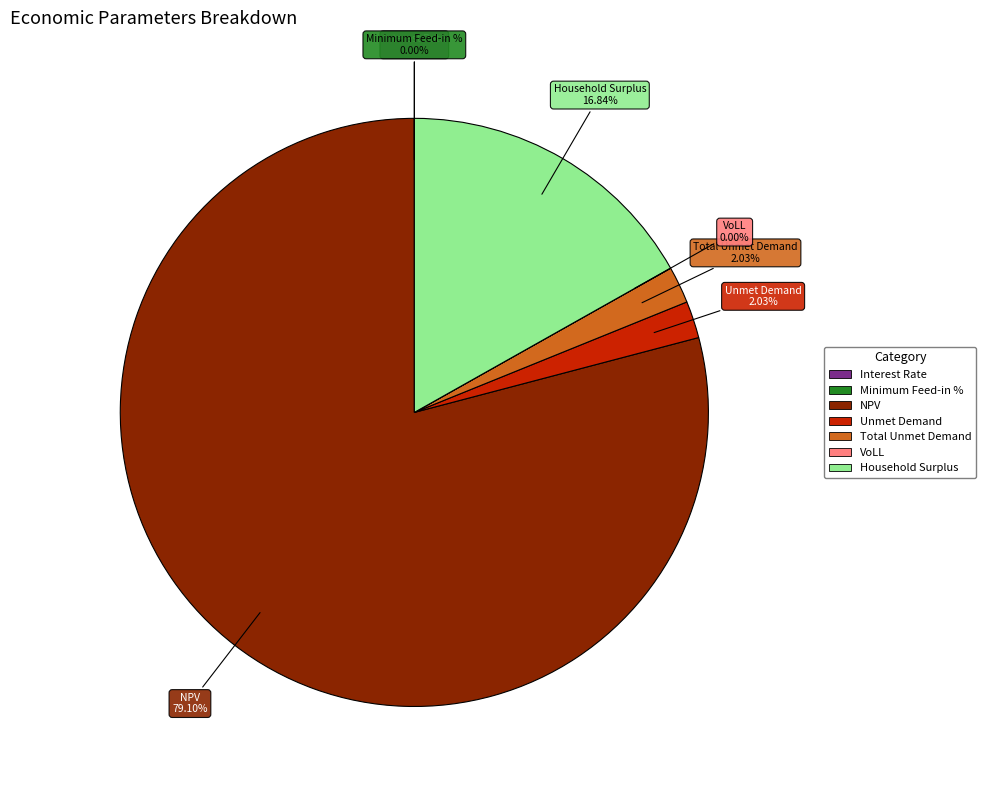

True or false: Unmet Demand accounts for 2% of the total.

True